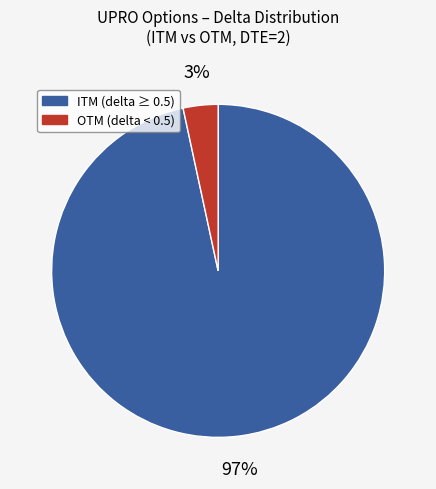

Is there any slice that represents more than half of the pie?

Yes